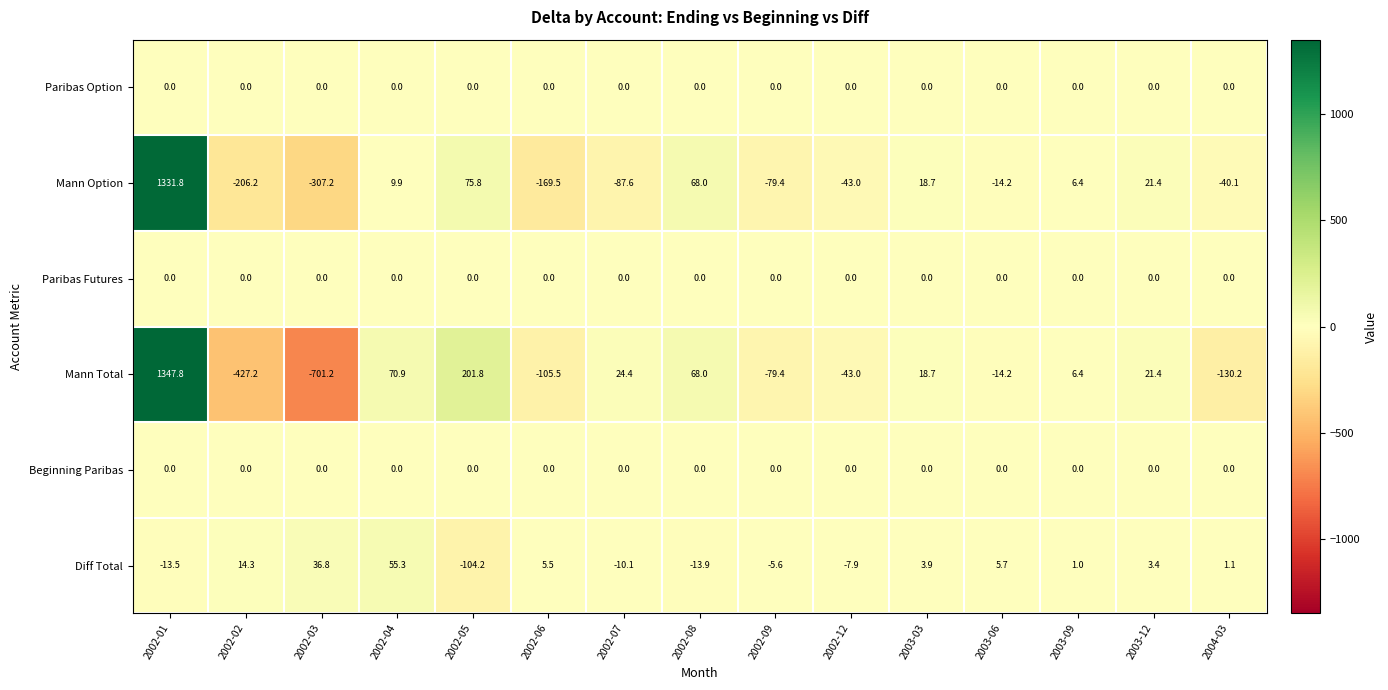

Which series has the widest spread of values?

Mann Total